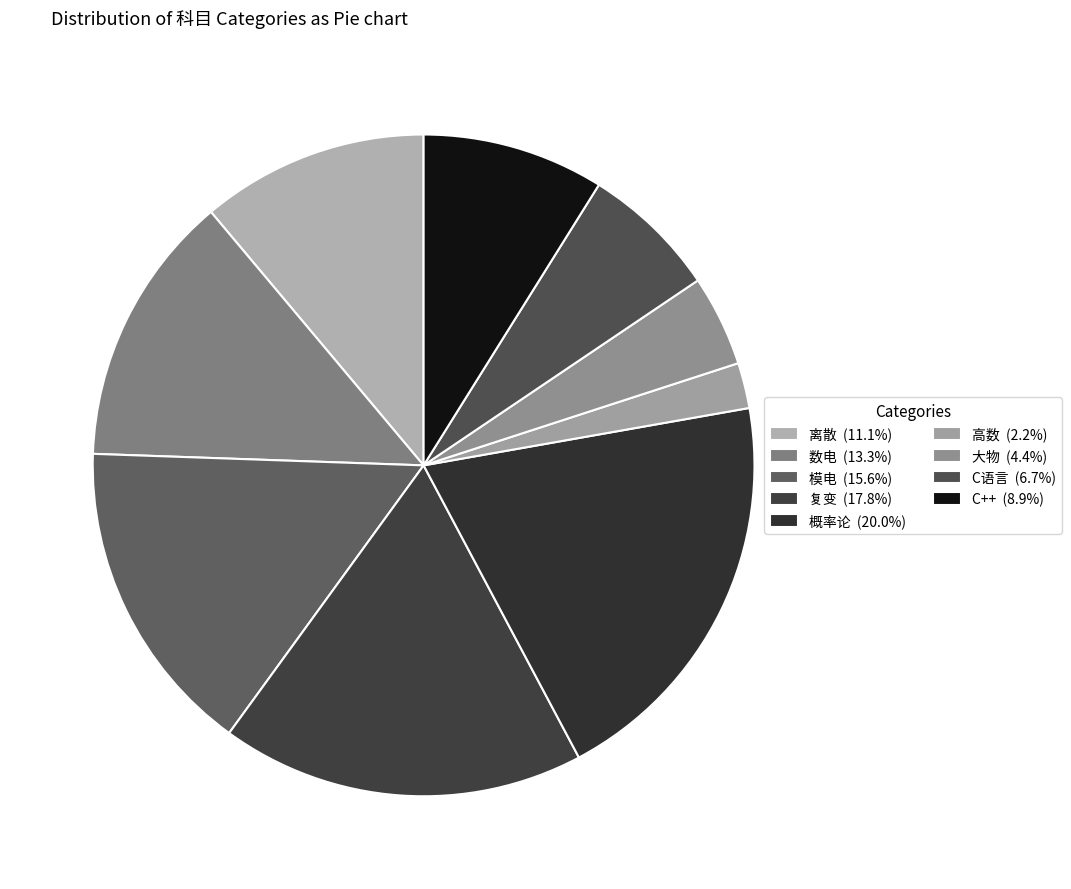

To the nearest percent, what is the average slice percentage?

11%